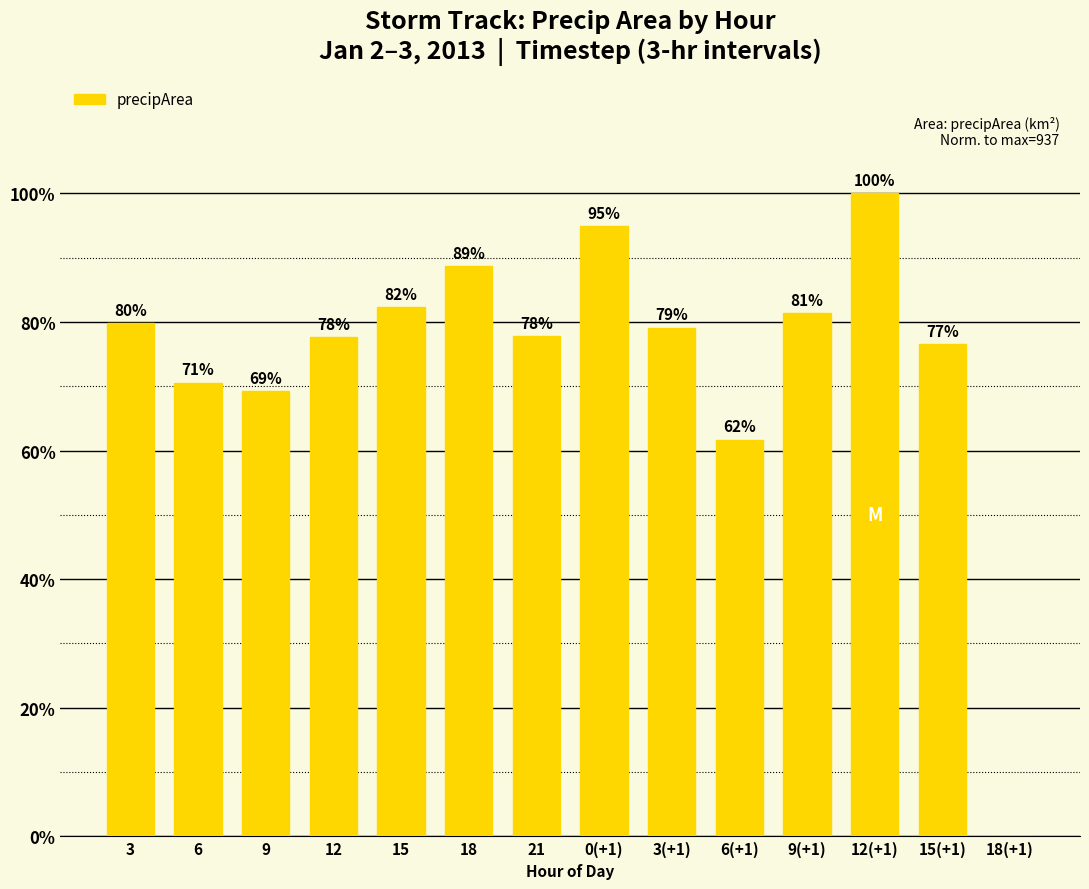

Are the bars horizontal?

No